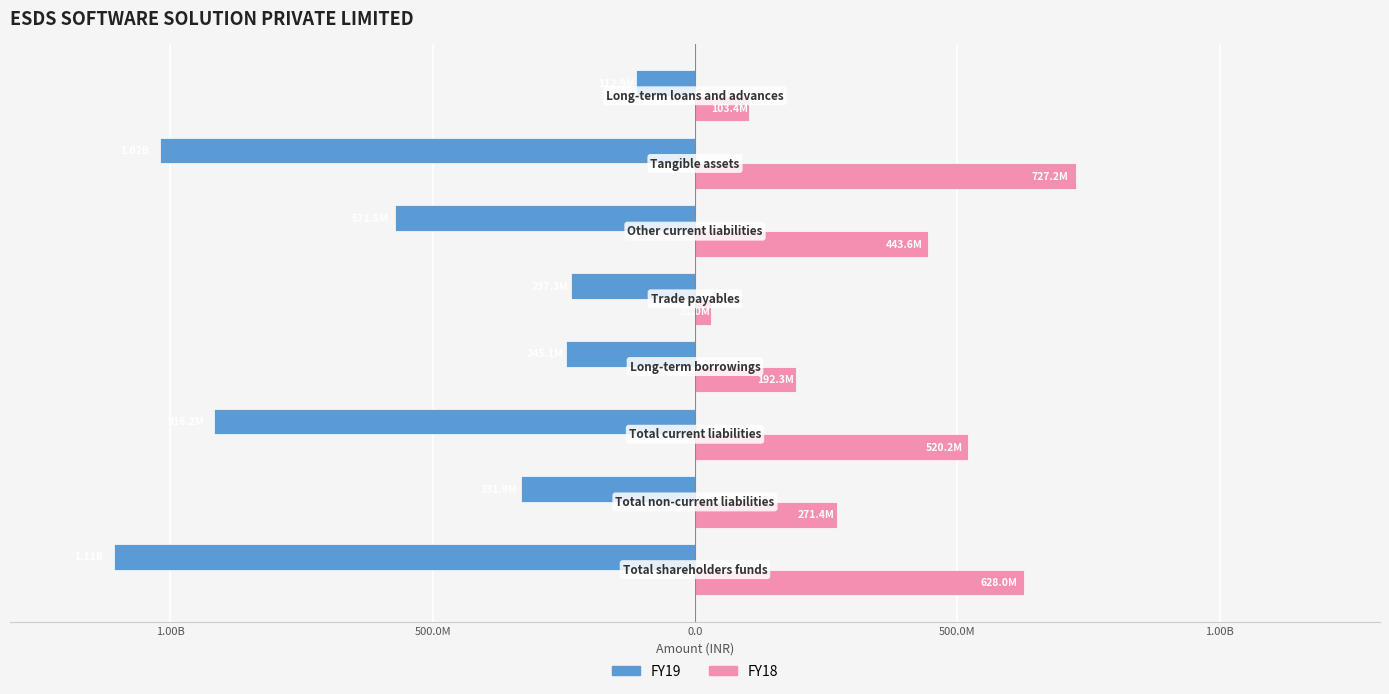

Rank the series by their average value, from lowest to highest.

FY19, FY18